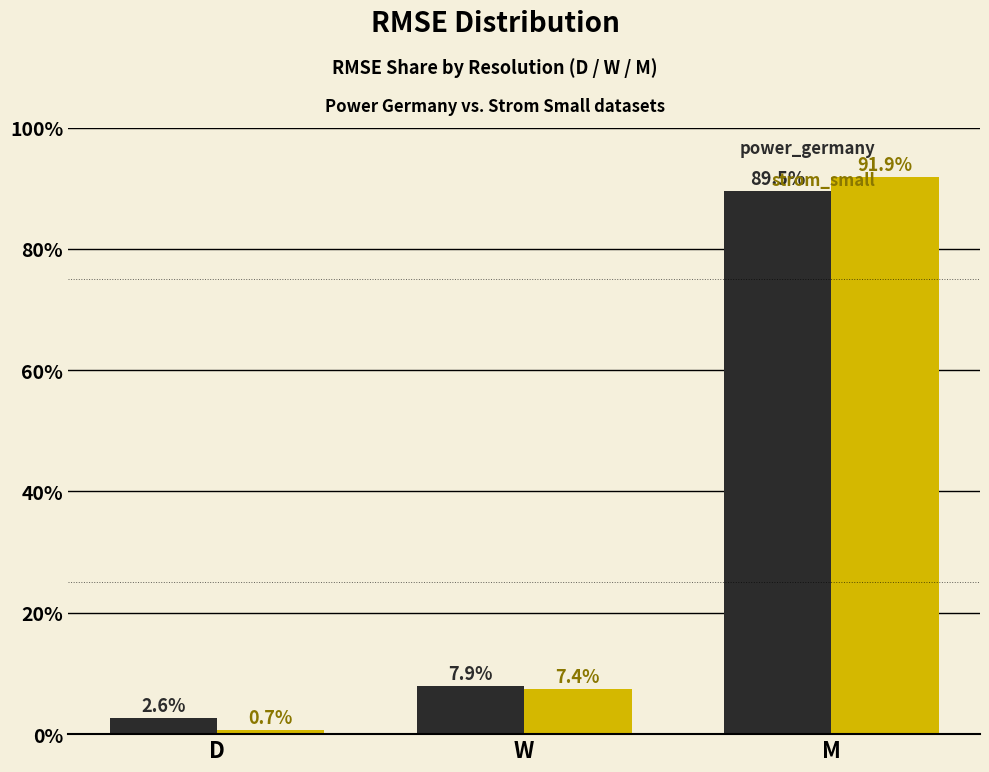

What is the difference between the highest and lowest values at W?

0.5